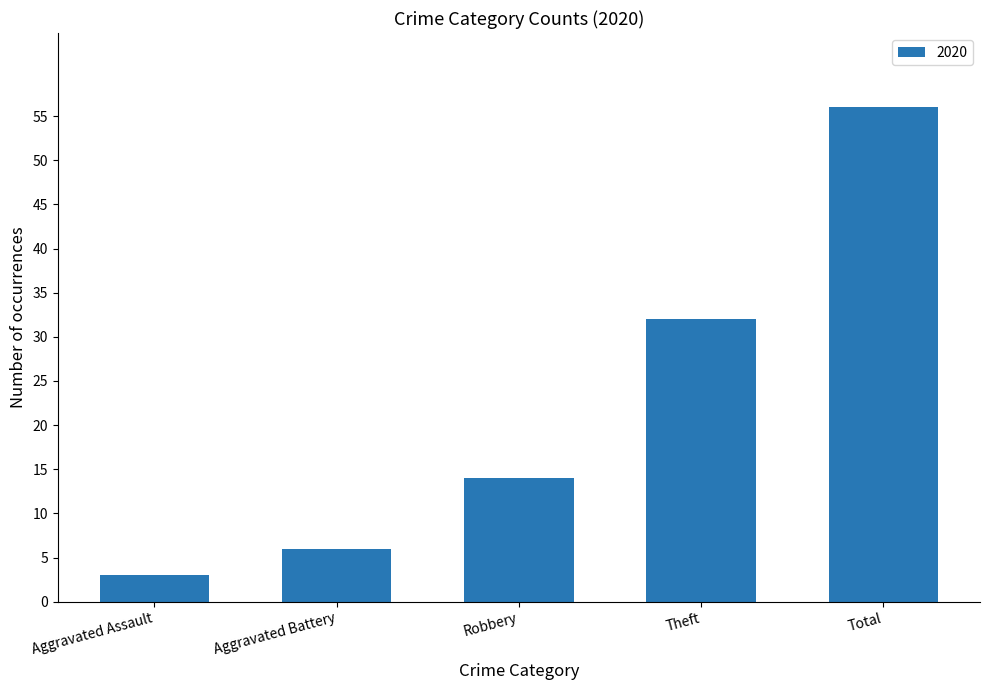

Count the number of data series in this chart.

1